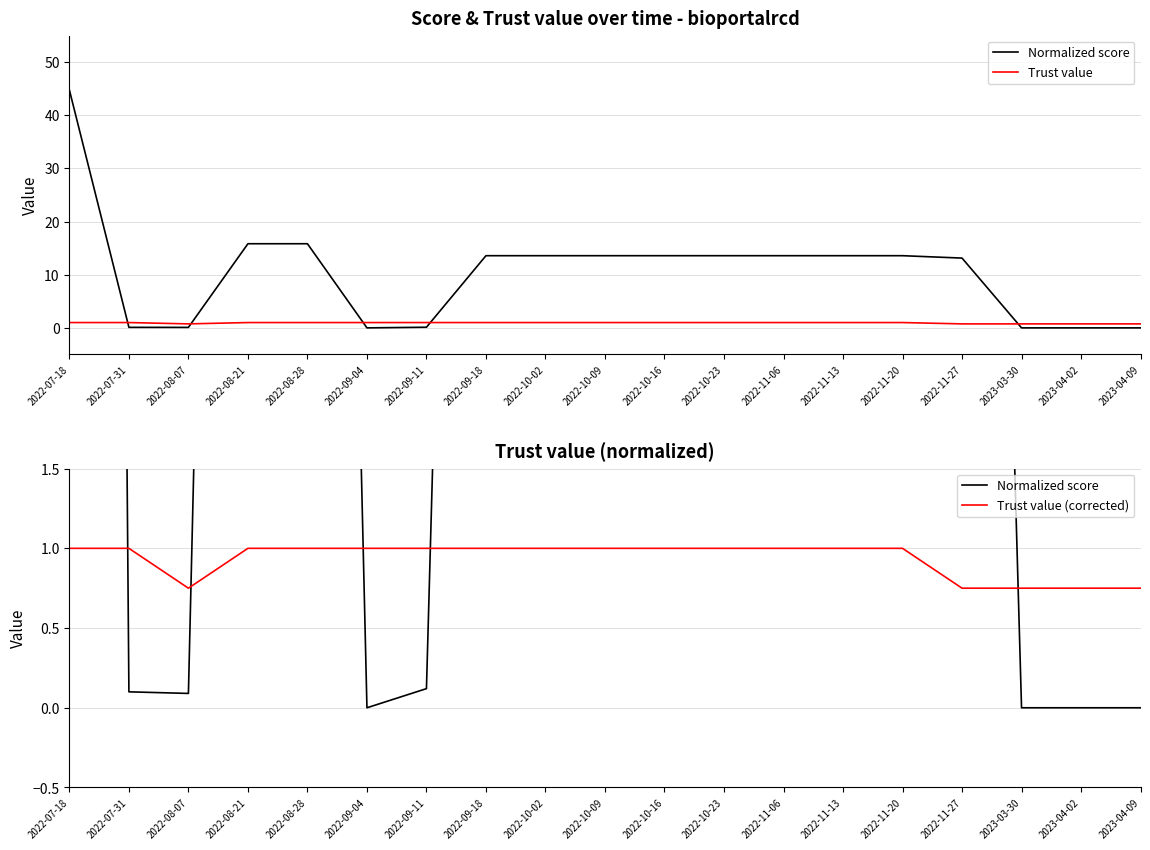

Count the Trust value (corrected) values in the range 0 to 1.

19